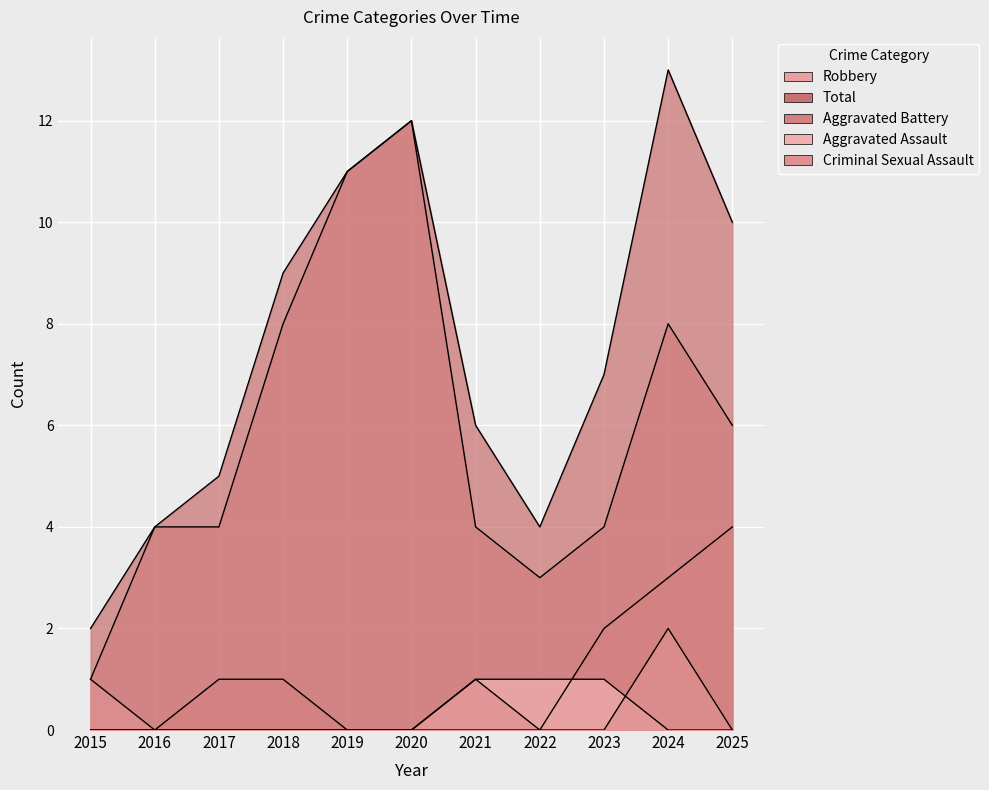

Where do Aggravated Assault and Criminal Sexual Assault first cross each other?

2023 and 2024